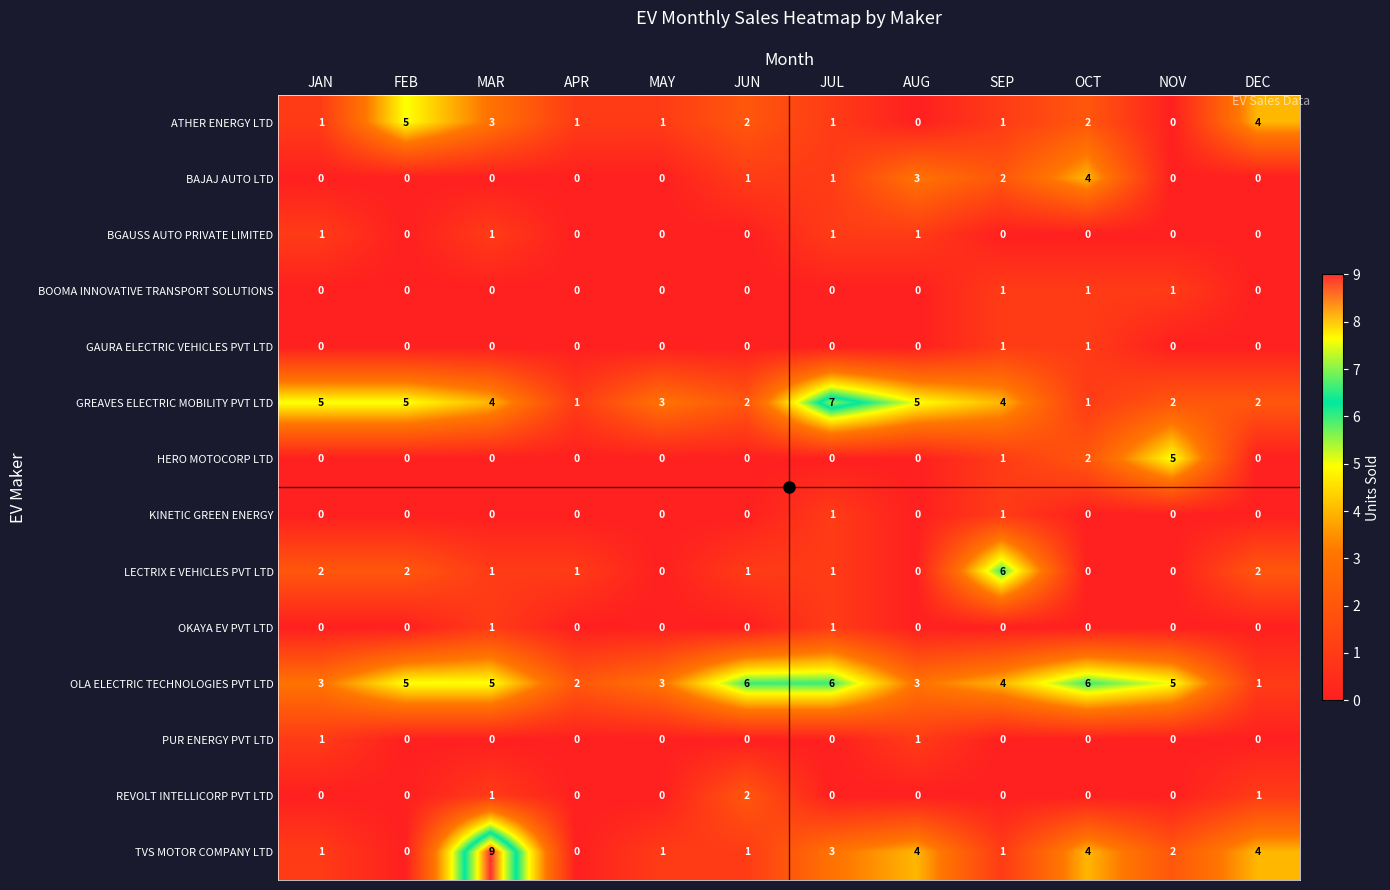

How many values in the BAJAJ AUTO LTD series exceed 0?

5